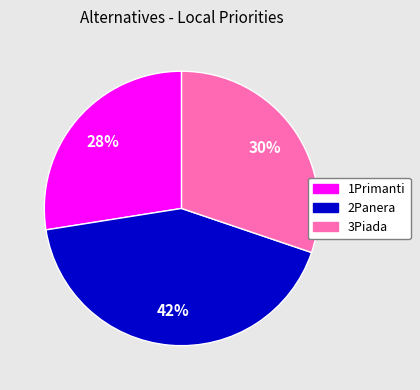

Combined, do 2Panera and 1Primanti account for over 50%?

Yes